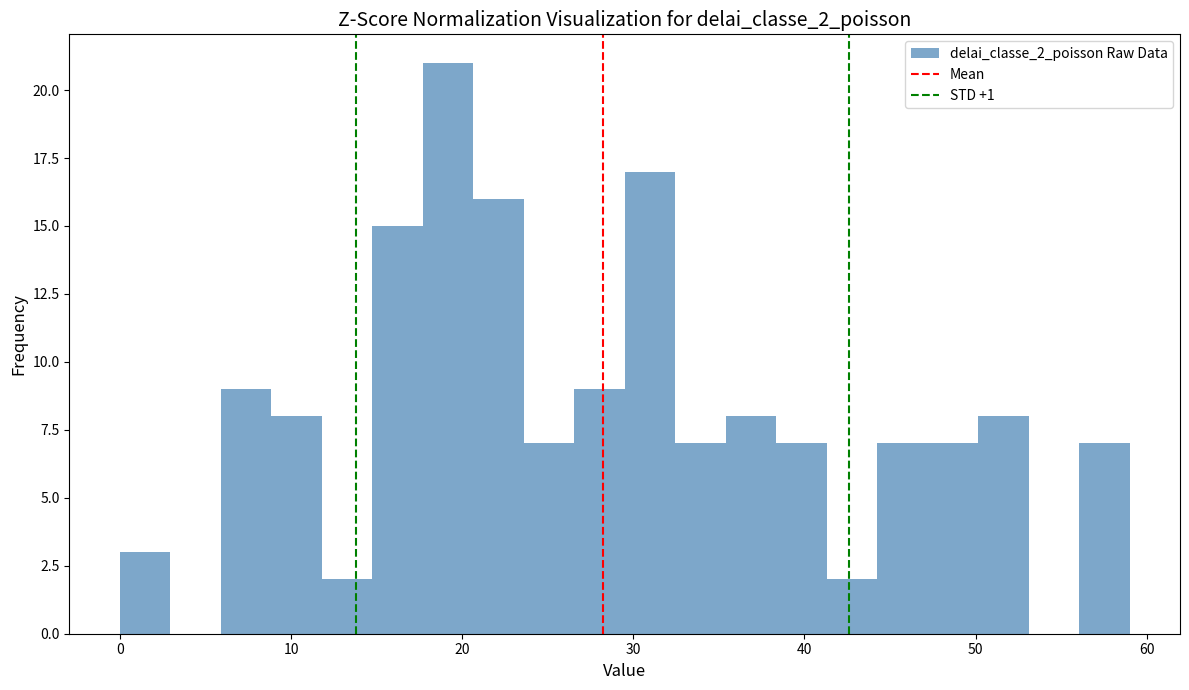

Read against the x-axis, roughly where is the centre of the tallest bar?

19